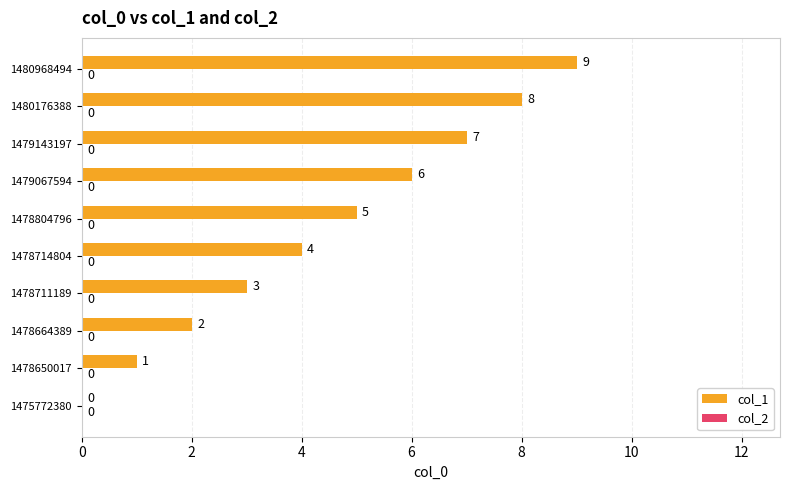

Which has a higher value, 1478804796 or 1480968494?

1480968494